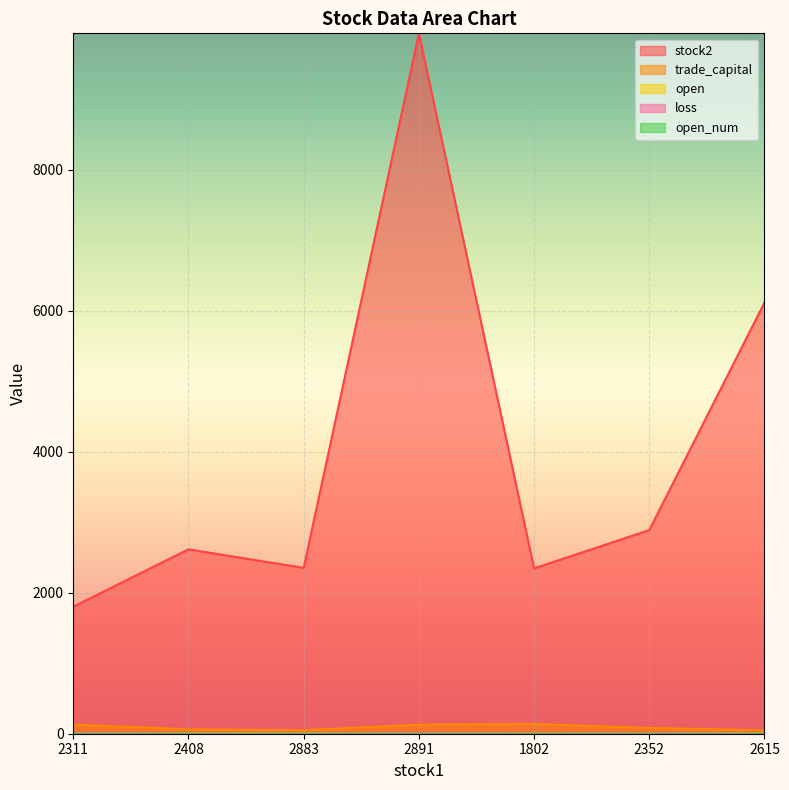

True or false: loss has a value of 1.8 at 2615.

False